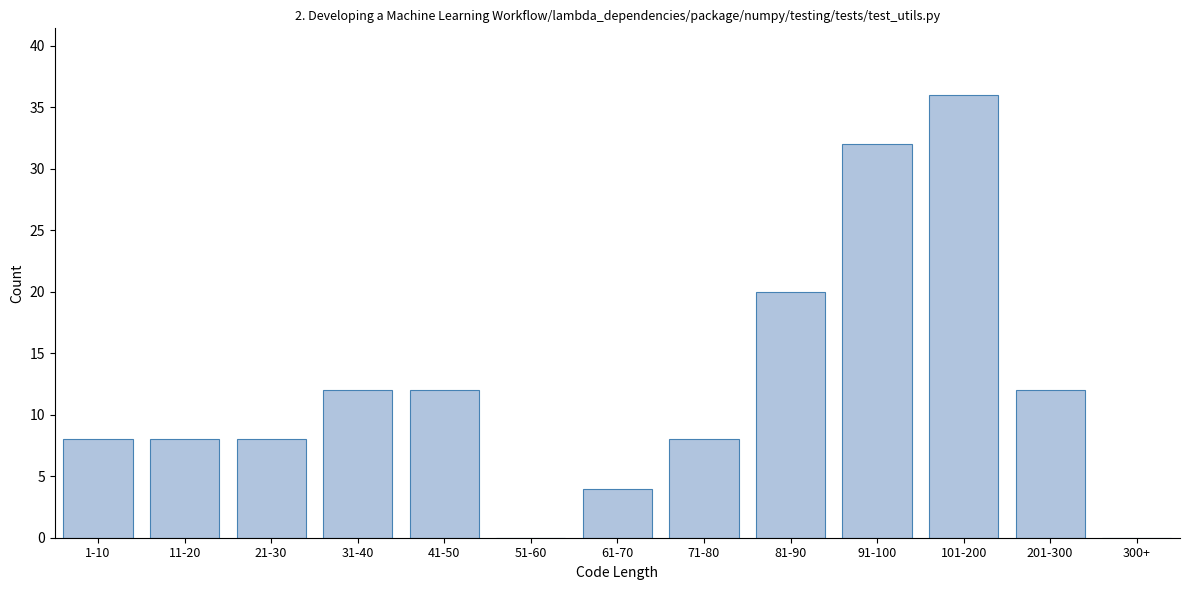

Reading right to left, transcribe all the data shown in this chart.

300+=0	201-300=12	101-200=36	91-100=32	81-90=20	71-80=8	61-70=4	51-60=0	41-50=12	31-40=12	21-30=8	11-20=8	1-10=8